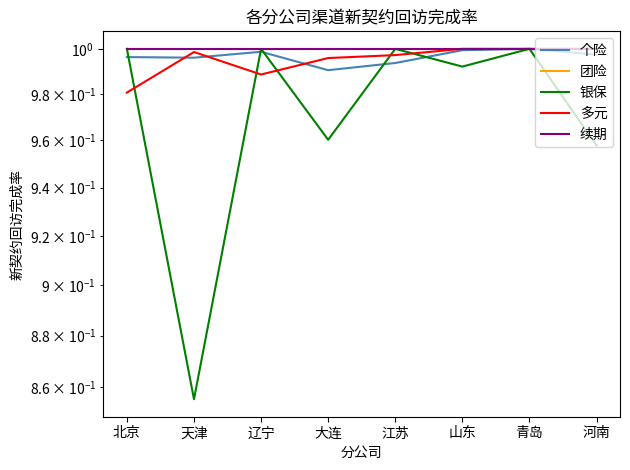

True or false: 个险 has more than 1 interior local peaks.

True